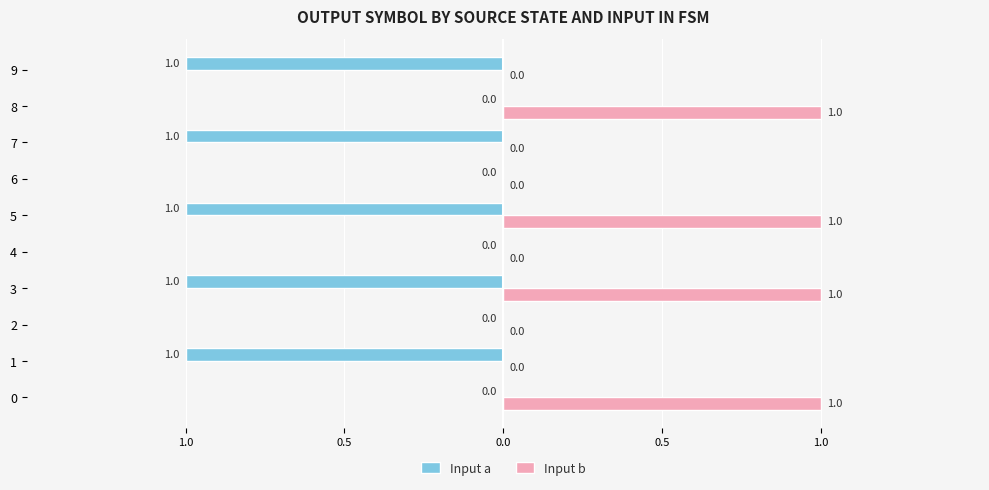

What are all the series names shown in the legend?

Input a, Input b